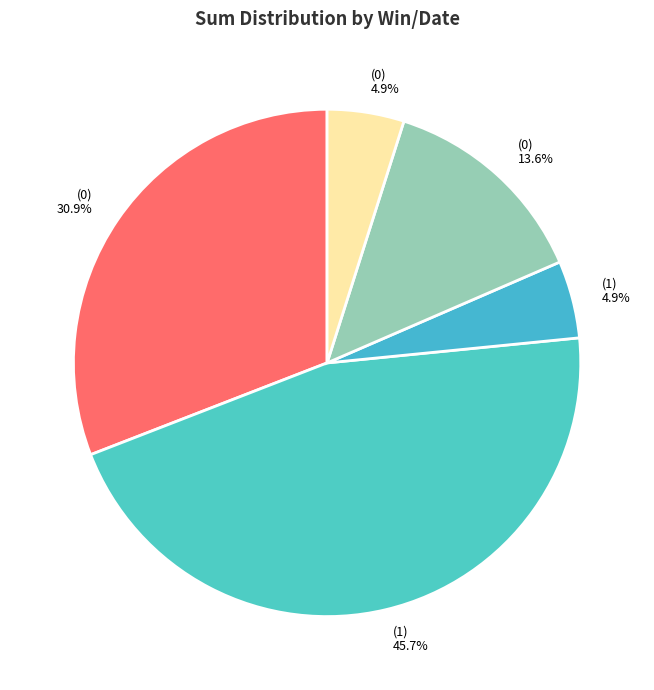

Is the sum of (0) 13.6% and (1) 4.9% greater than half?

No